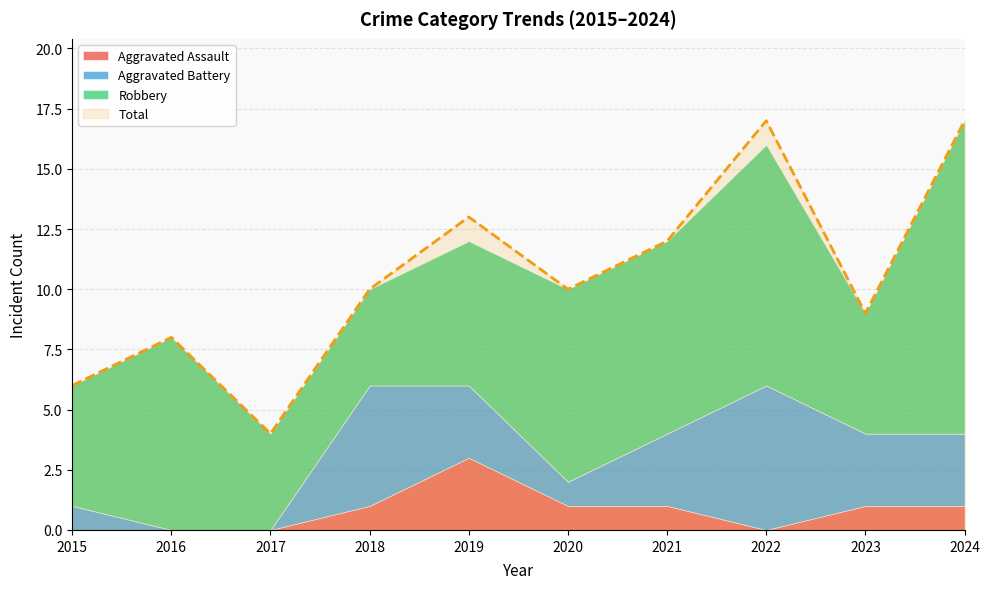

What is the greatest value displayed?

17